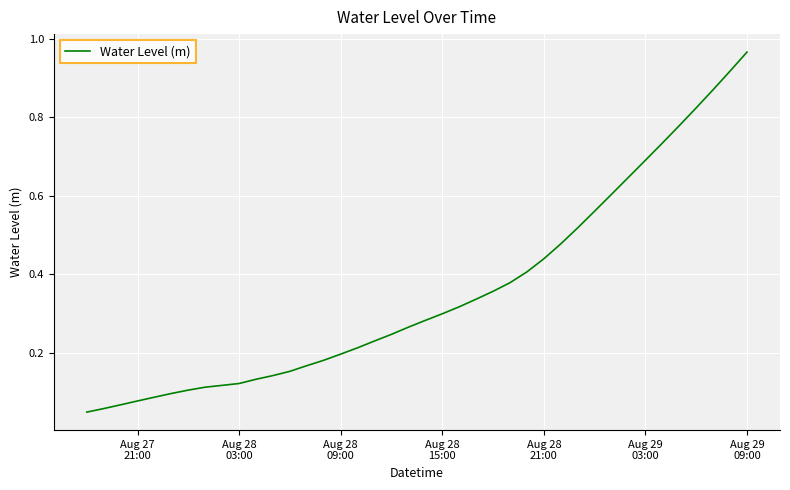

Which label corresponds to the smallest value in the chart?

Aug 27
21:00